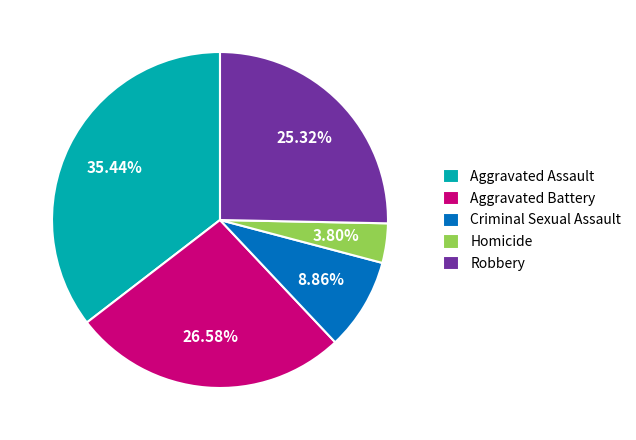

To the nearest percent, what is the average slice percentage?

20%